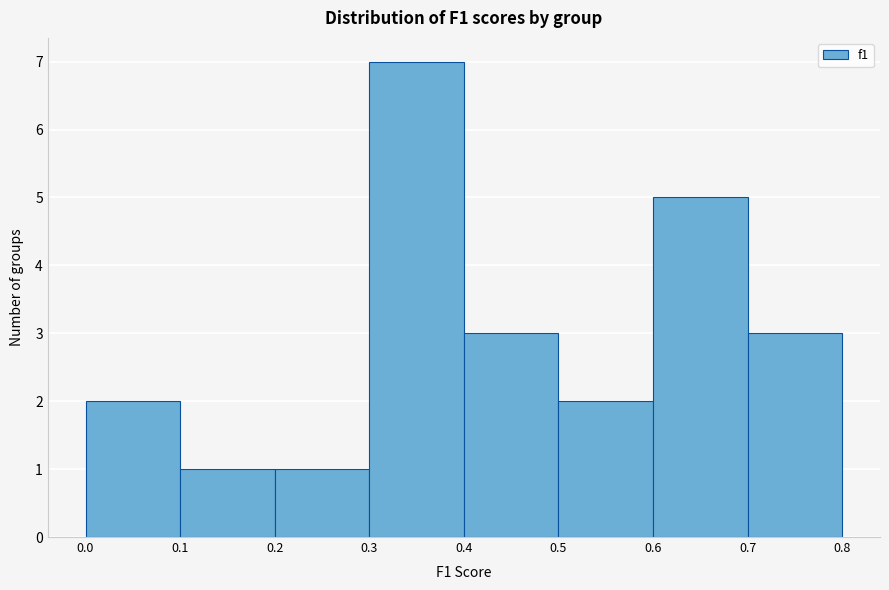

Reading left to right, list every bar in this chart as the range it spans on the x-axis followed by its height. The values are not printed on the chart, so give them approximately, as read against the axis.

0.0 to 0.1: 2
0.1 to 0.2: 1
0.2 to 0.3: 1
0.3 to 0.4: 7
0.4 to 0.5: 3
0.5 to 0.6: 2
0.6 to 0.7: 5
0.7 to 0.8: 3